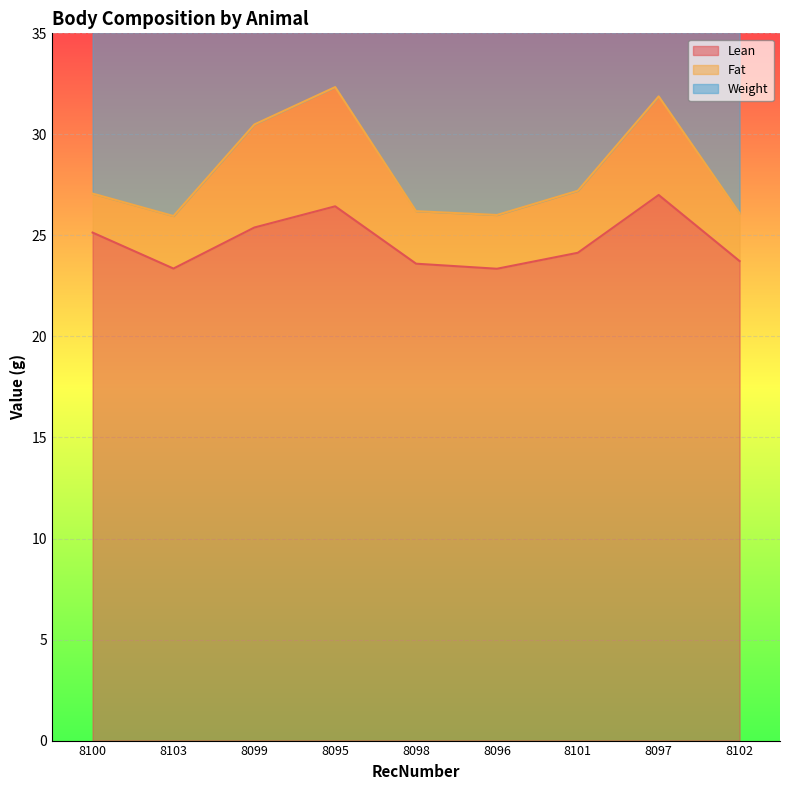

Between 8103 and 8097, which series saw the biggest shift?

Weight